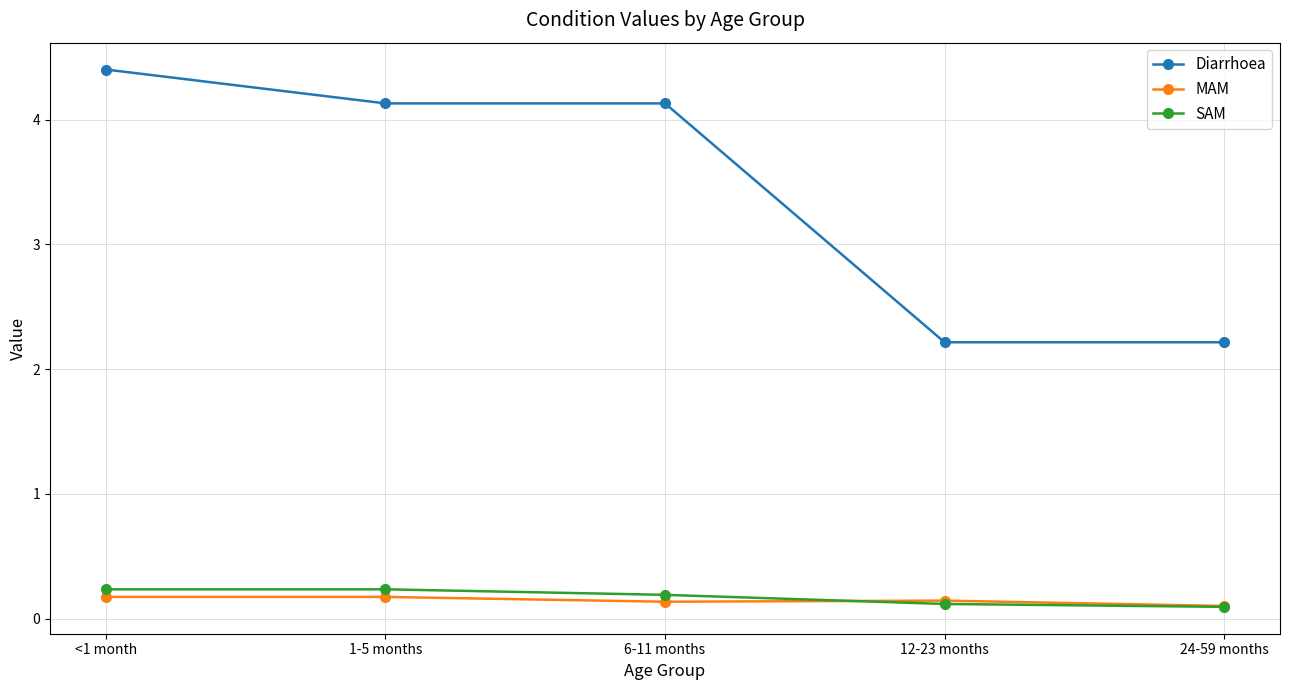

Which series has the widest spread of values?

Diarrhoea